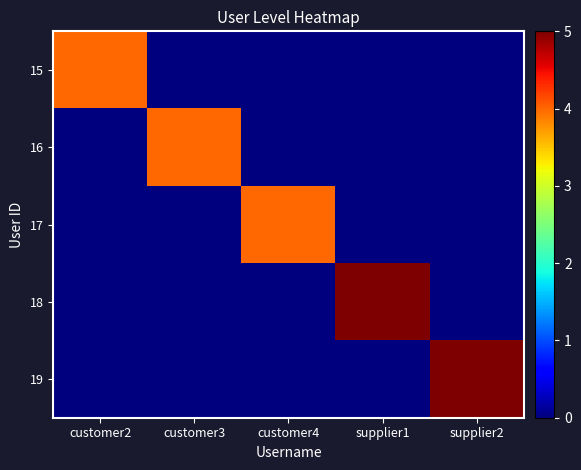

How many distinct data groups are displayed?

5